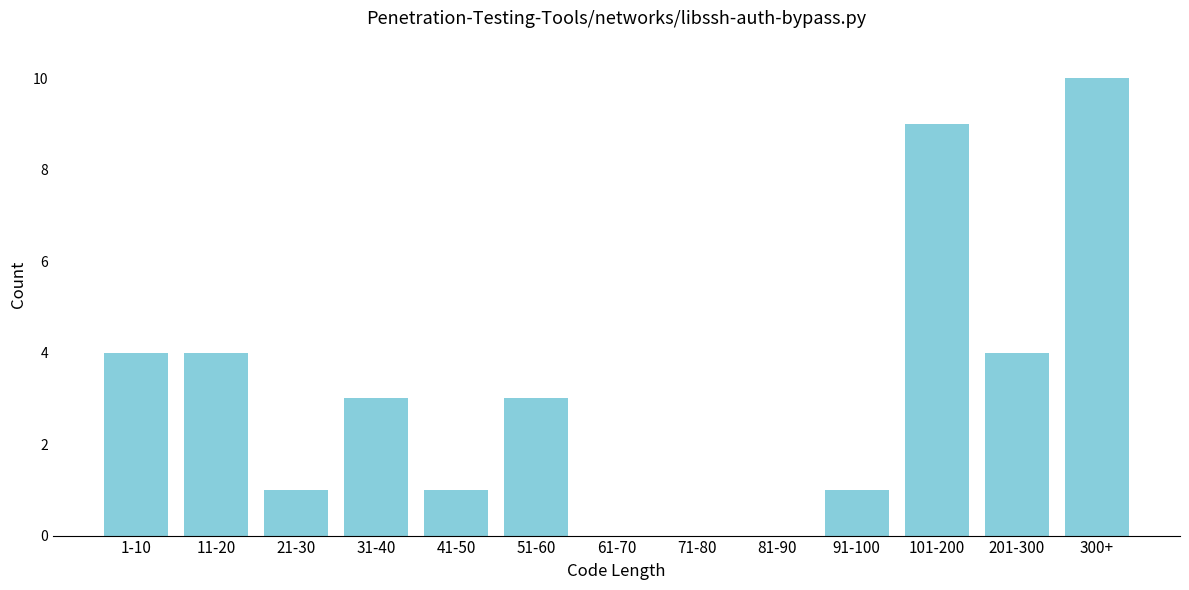

Reading left to right, extract all data points from this chart.

1-10=4	11-20=4	21-30=1	31-40=3	41-50=1	51-60=3	61-70=0	71-80=0	81-90=0	91-100=1	101-200=9	201-300=4	300+=10